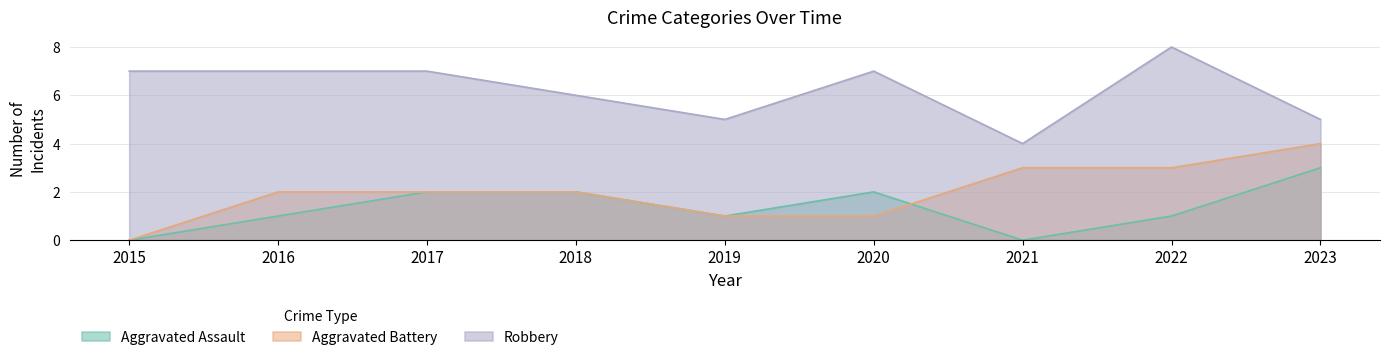

True or false: Aggravated Assault and Robbery intersect in this chart.

False